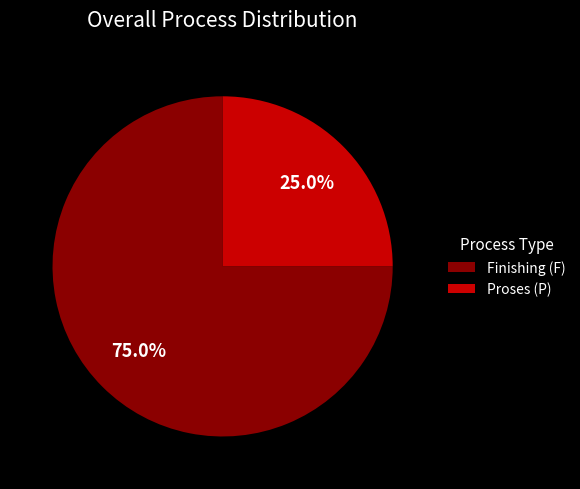

Combined, what portion of the pie is Finishing (F) and Proses (P)?

100.0%